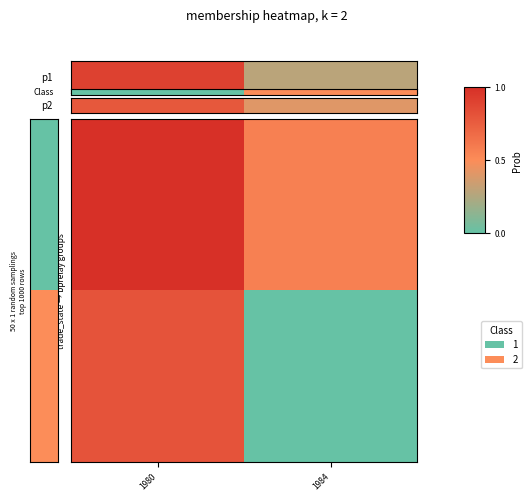

Which series has the largest total across all categories?

row_0